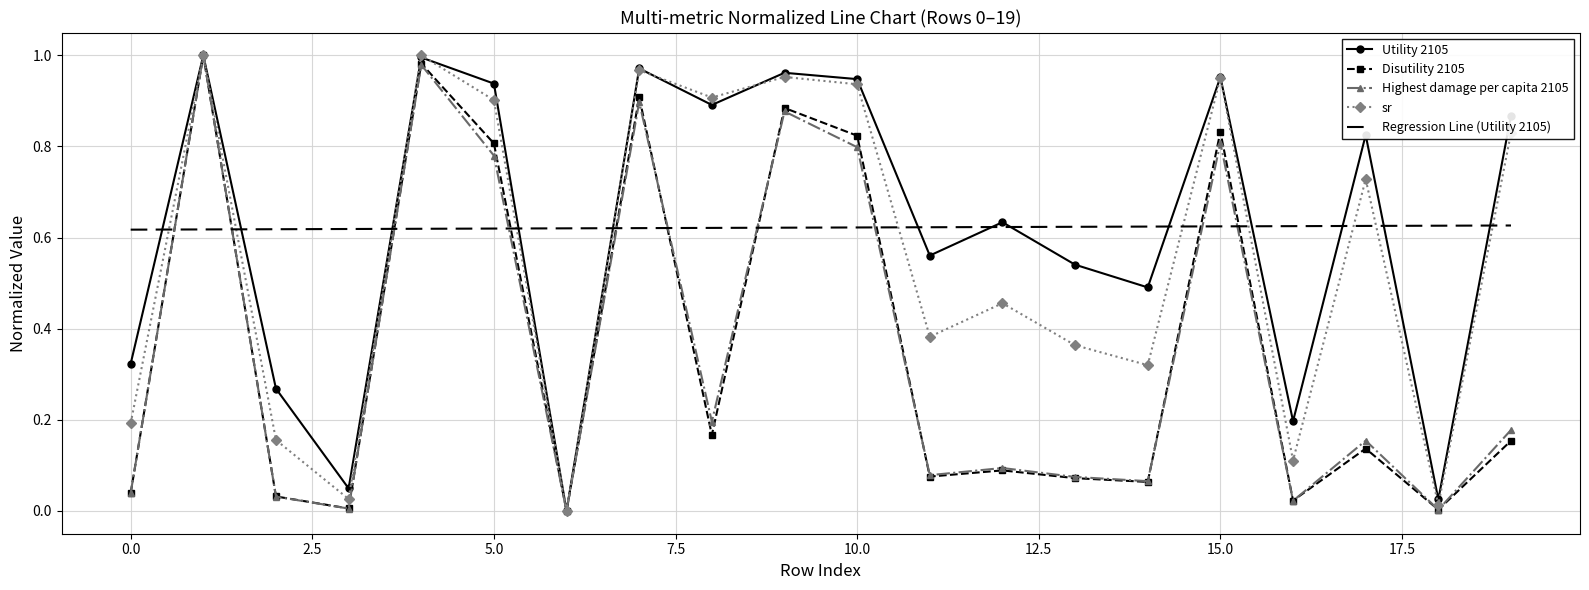

What is the sum of all Regression Line (Utility 2105) values?

12.4